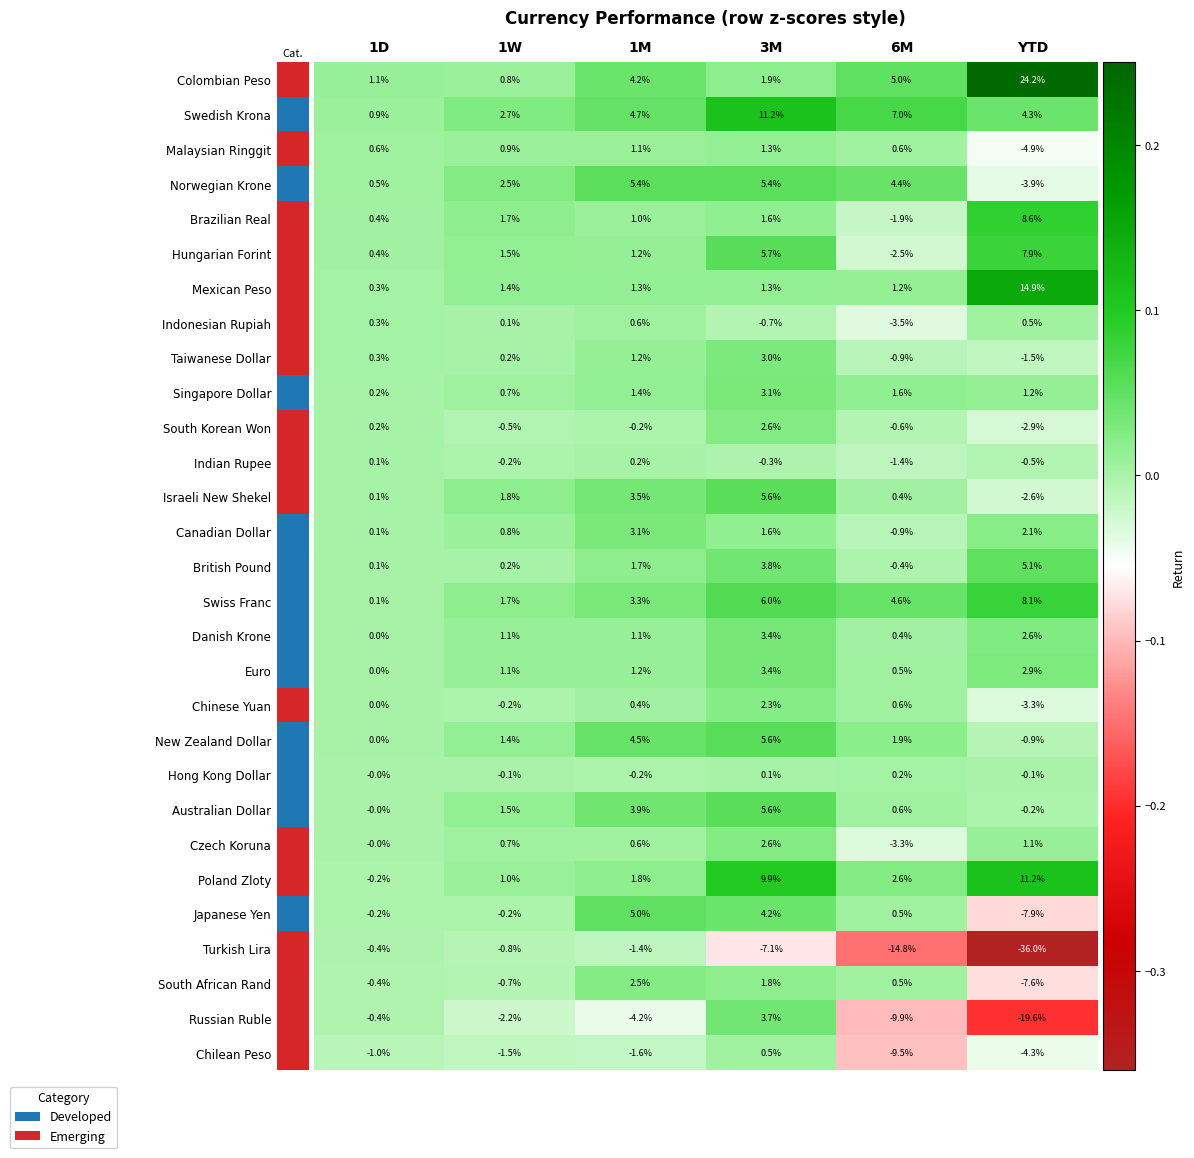

What is the maximum value shown in the chart?

24.2